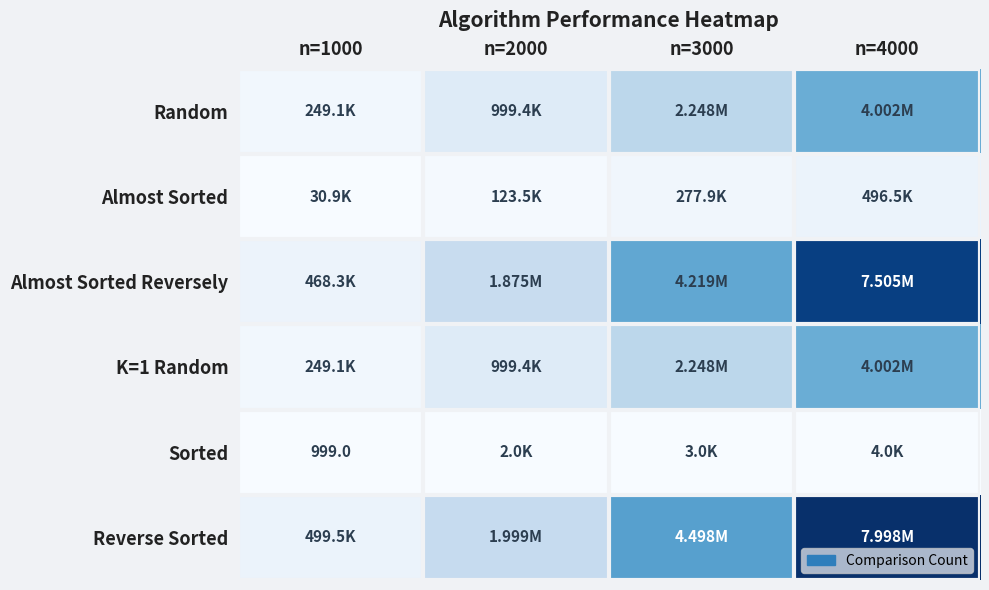

At n=3000, list the series in order from smallest to largest.

Sorted, Almost Sorted, Random, K=1 Random, Almost Sorted Reversely, Reverse Sorted